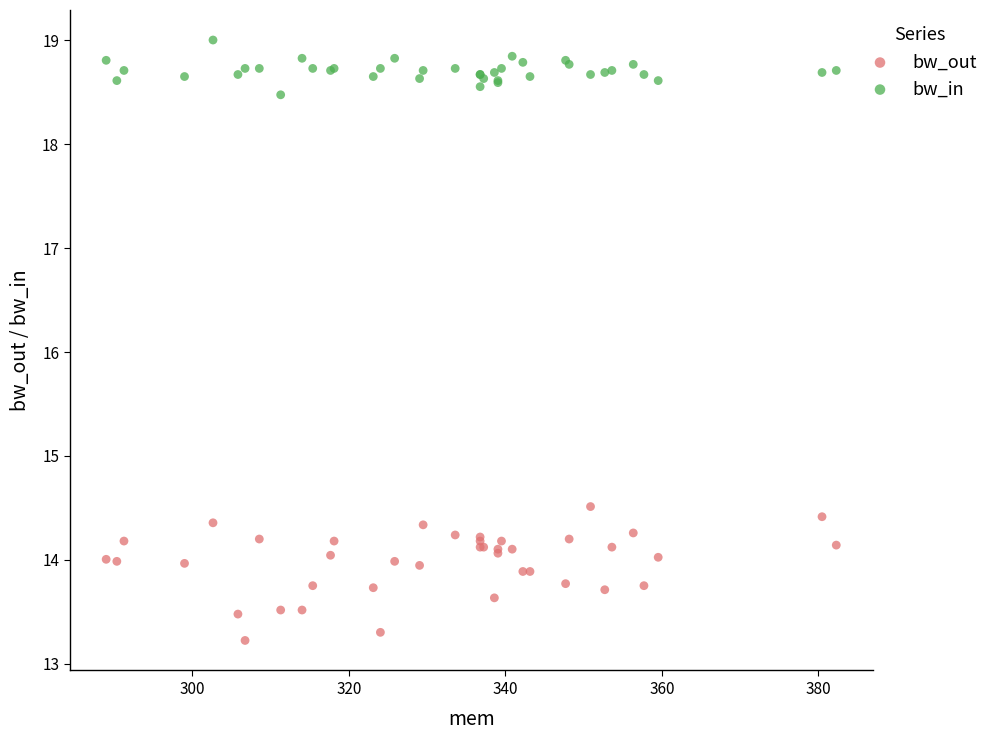

What are all the series names shown in the legend?

bw_out, bw_in